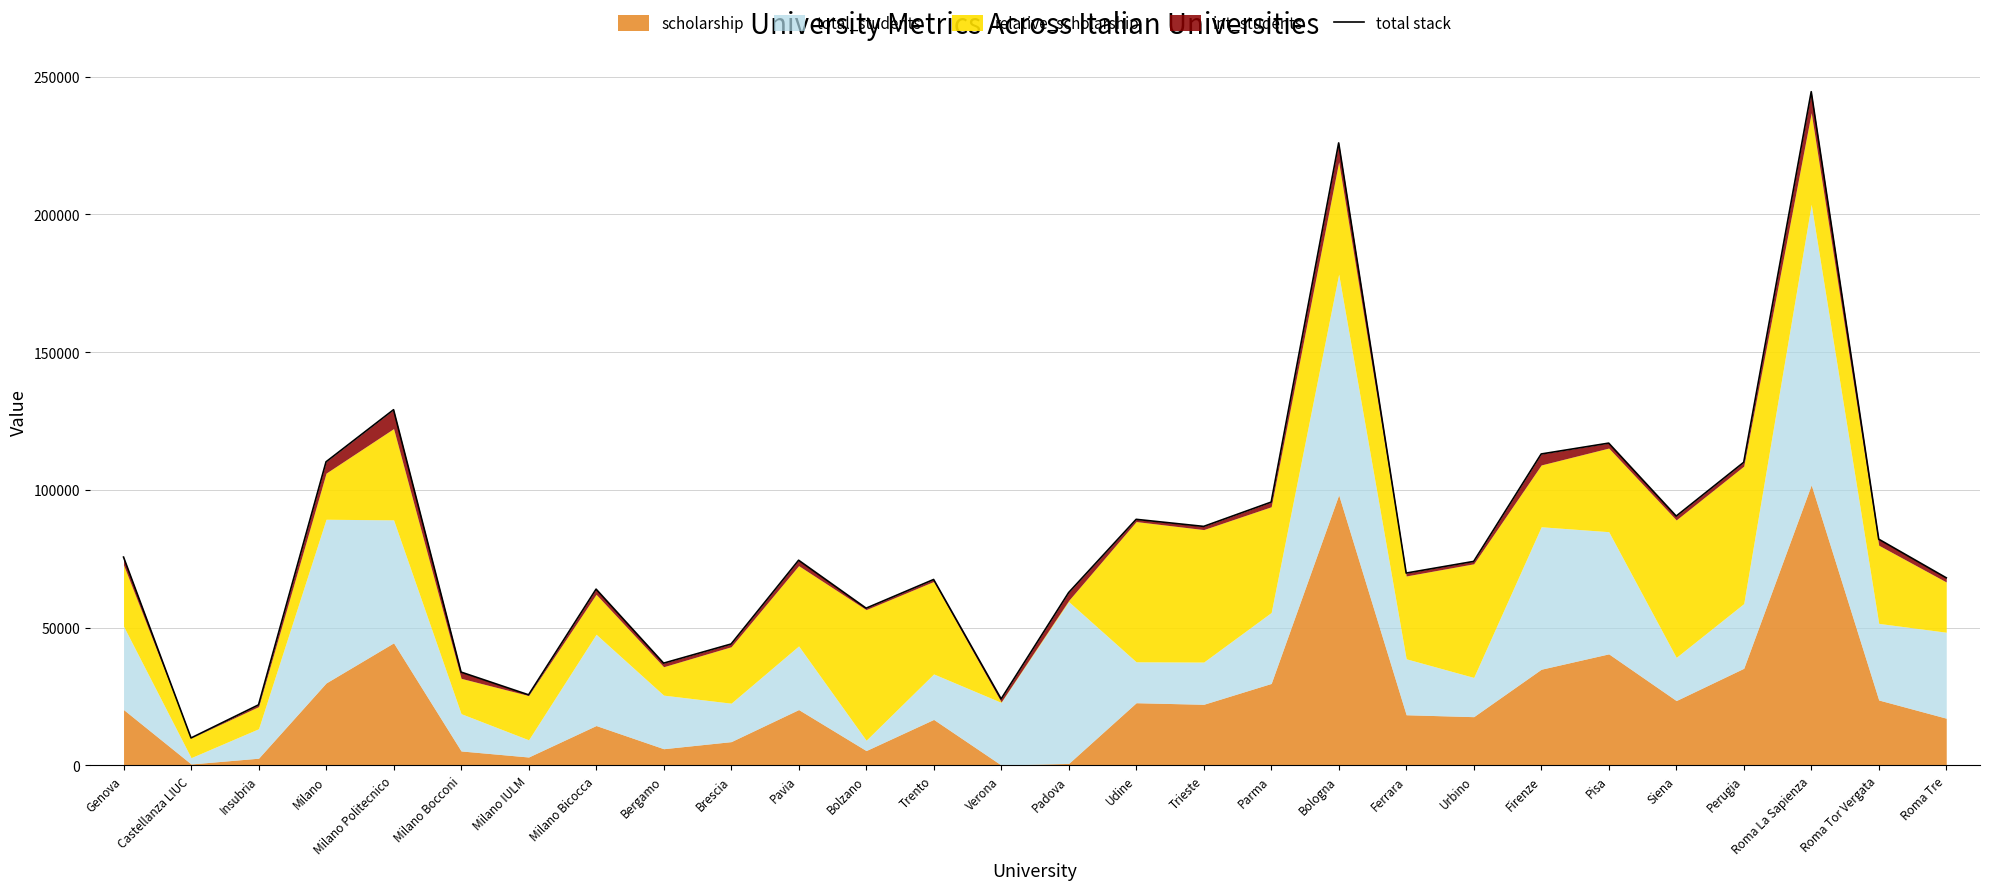

Does the chart display data point markers on the line(s)?

No